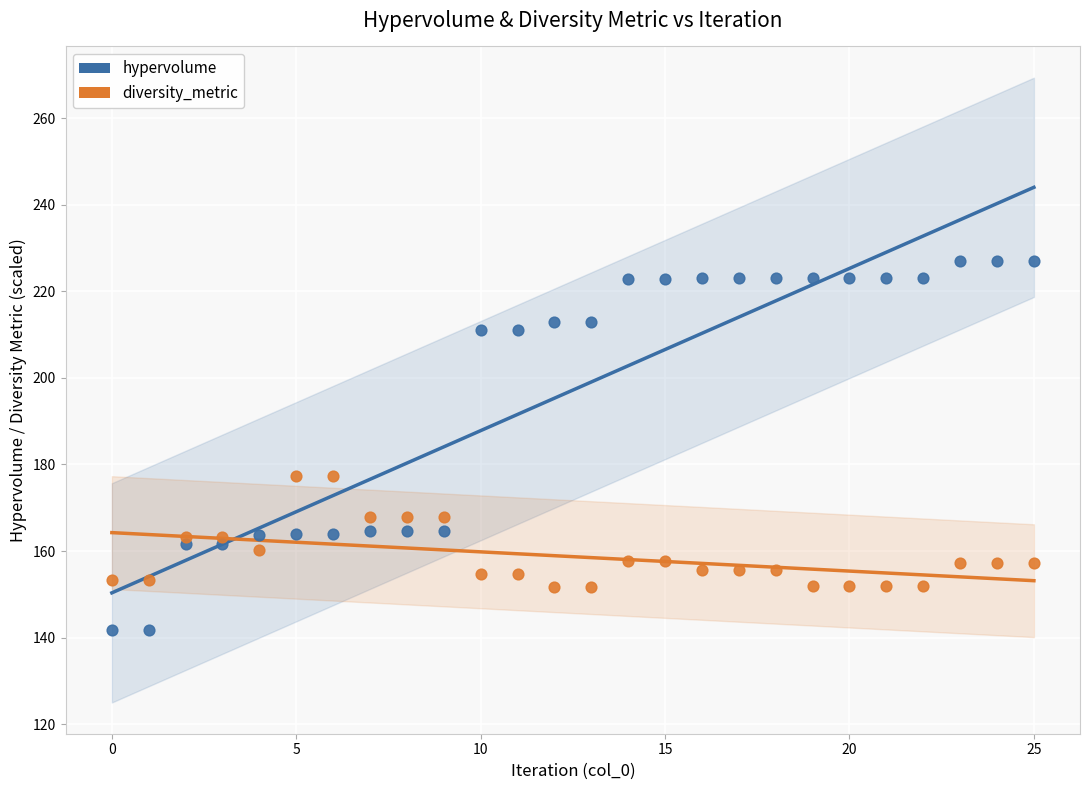

Which series reaches the minimum Y coordinate?

hypervolume